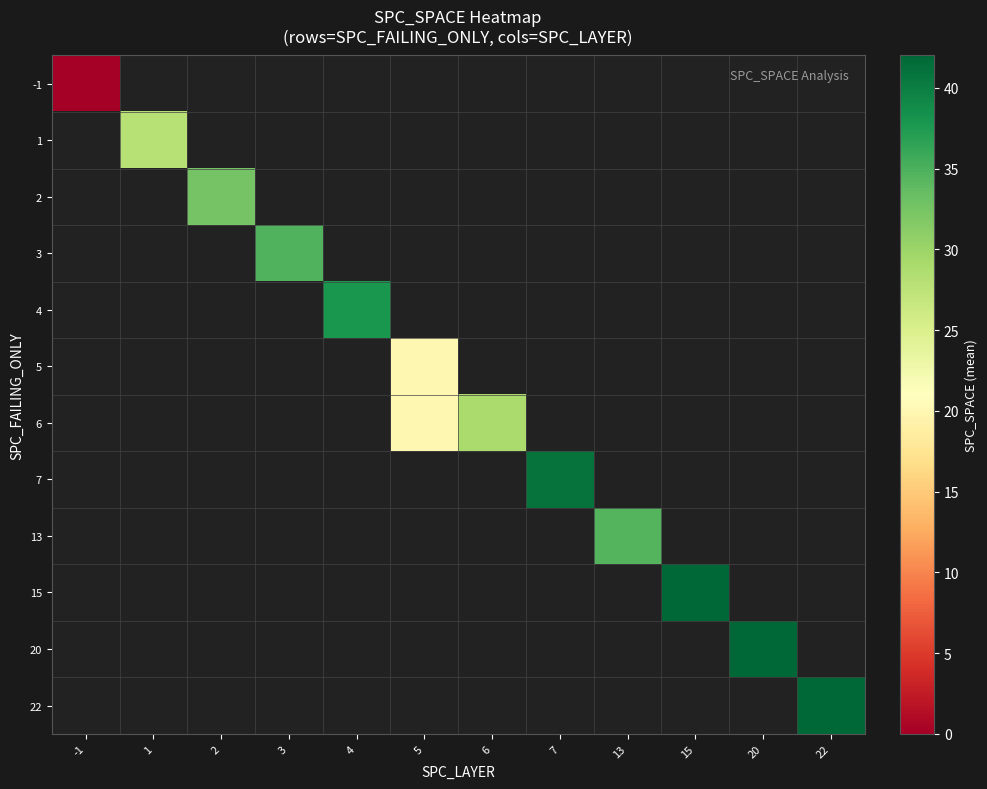

Rank the series by their maximum value, from lowest to highest.

-1, 1, 2, 3, 4, 5, 6, 7, 13, 15, 20, 22